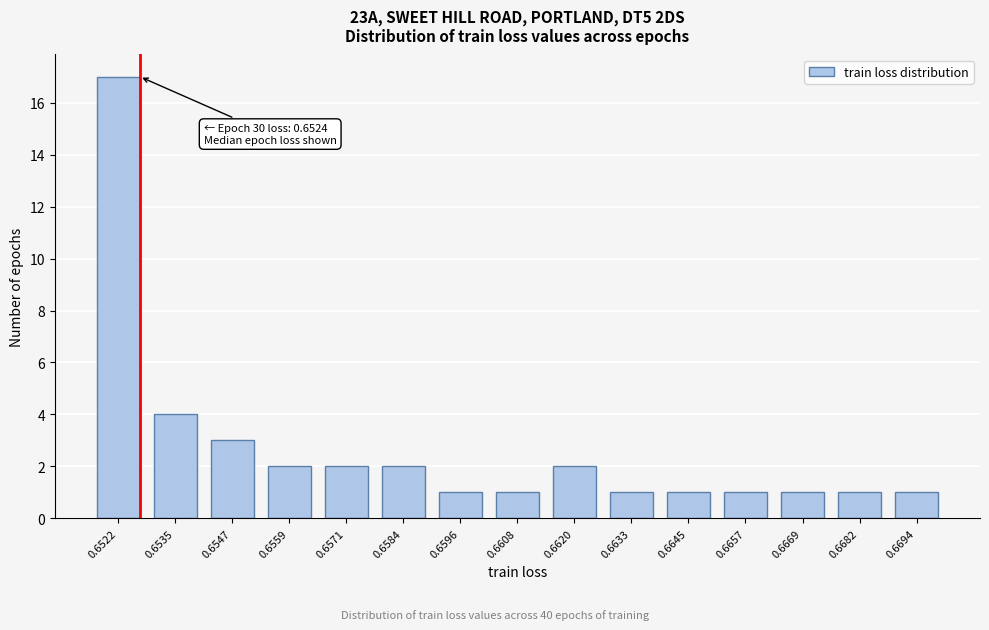

Reading left to right, extract all data points from this chart.

17	4	3	2	2	2	1	1	2	1	1	1	1	1	1